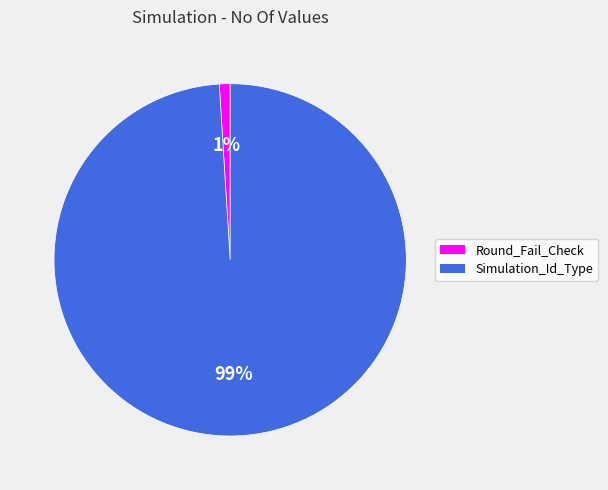

Count the number of slices in the pie.

2